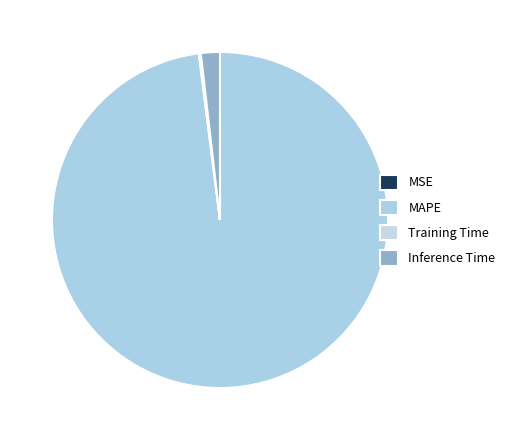

Does Inference Time represent more than half of the total?

No